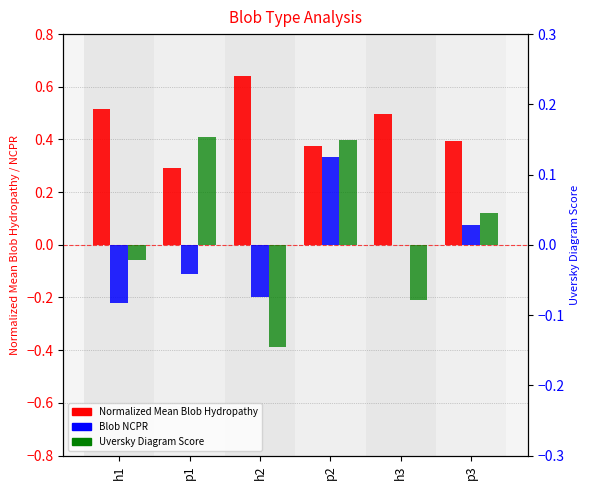

What value does the Uversky Diagram Score series have at p1?

0.2